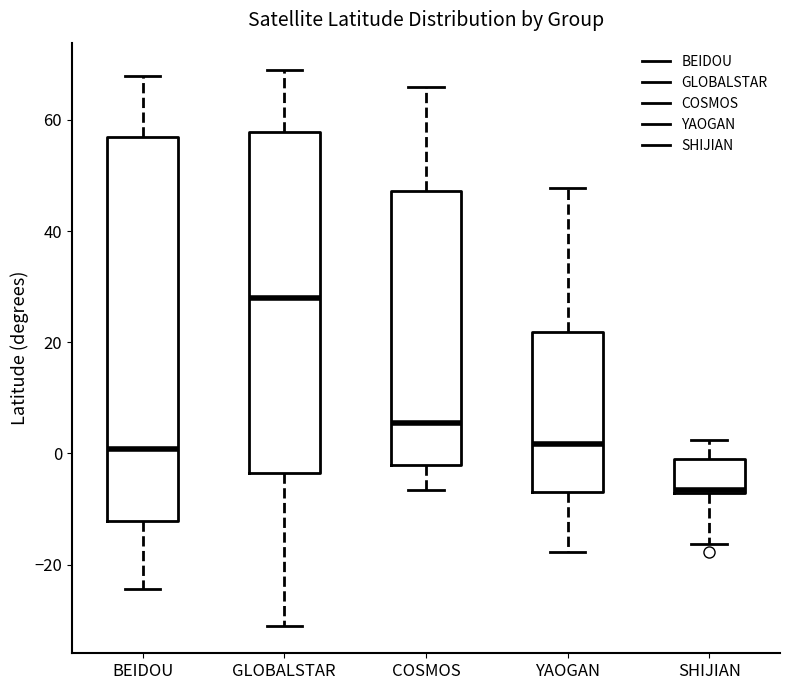

Which box is the tallest, from its lower edge to its upper edge?

BEIDOU